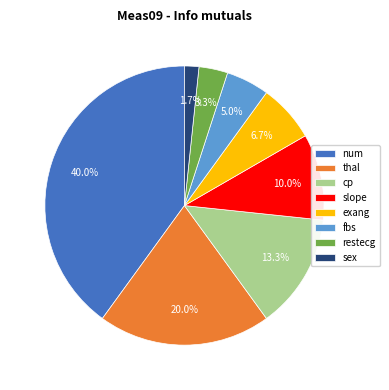

True or false: cp accounts for 13% of the total.

True